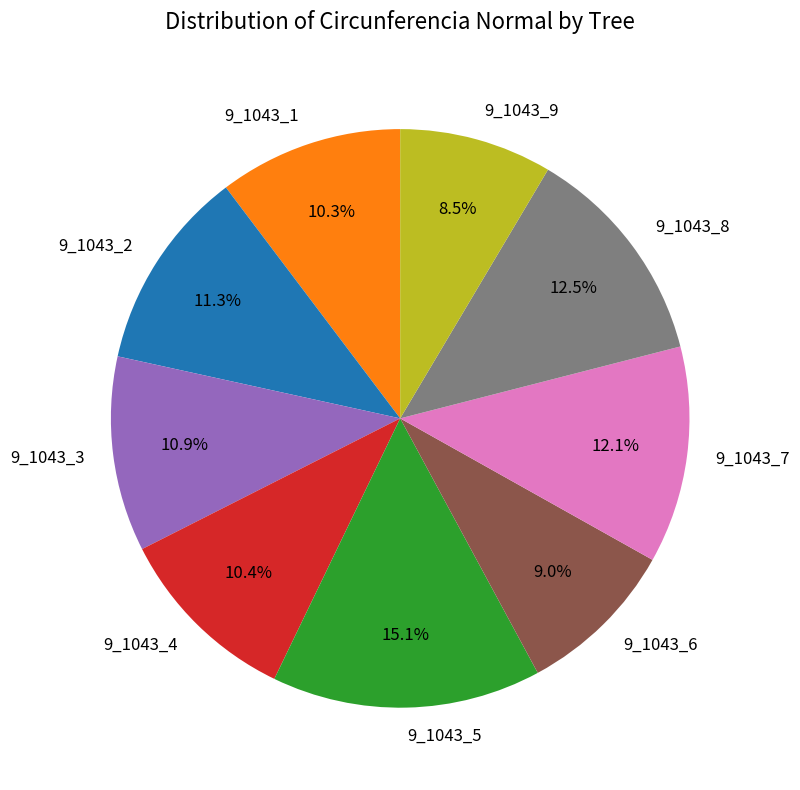

Count the number of slices in the pie.

9